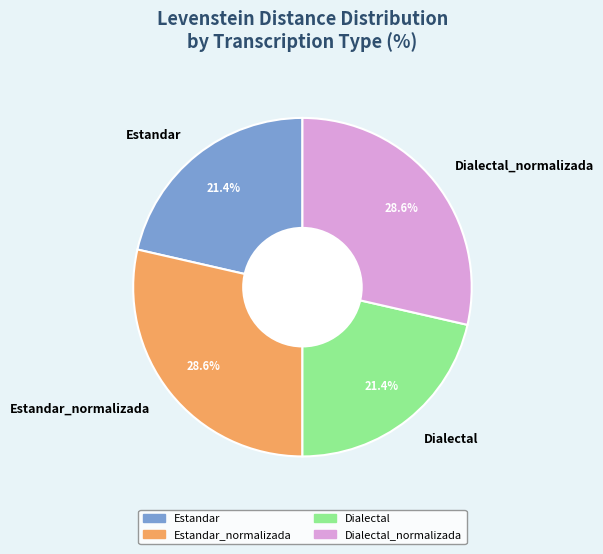

Does Dialectal_normalizada represent more than half of the total?

No